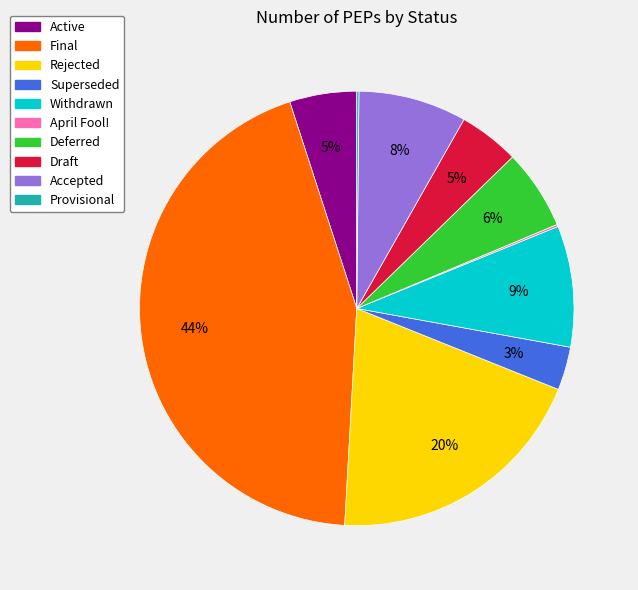

Between Accepted and Deferred, which is larger?

Accepted